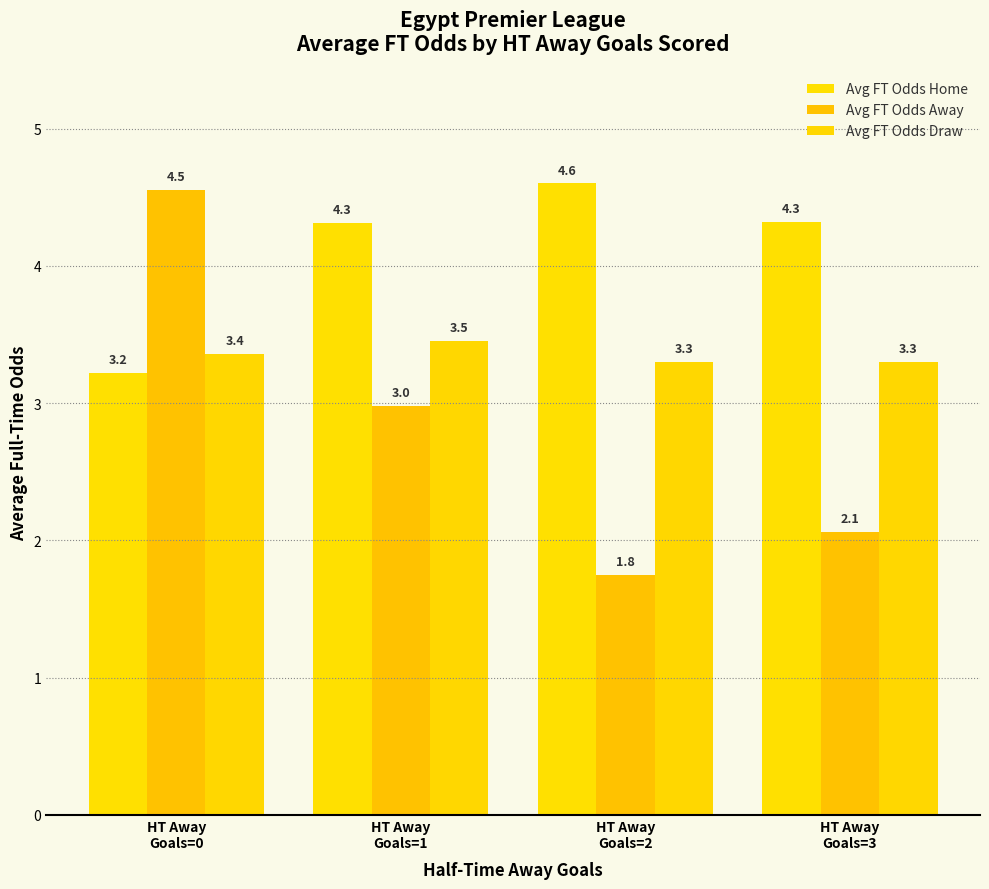

Reading left to right, transcribe all the data shown in this chart.

Avg FT Odds Home: 3.2	4.3	4.6	4.3
Avg FT Odds Away: 4.5	3.0	1.8	2.1
Avg FT Odds Draw: 3.4	3.5	3.3	3.3